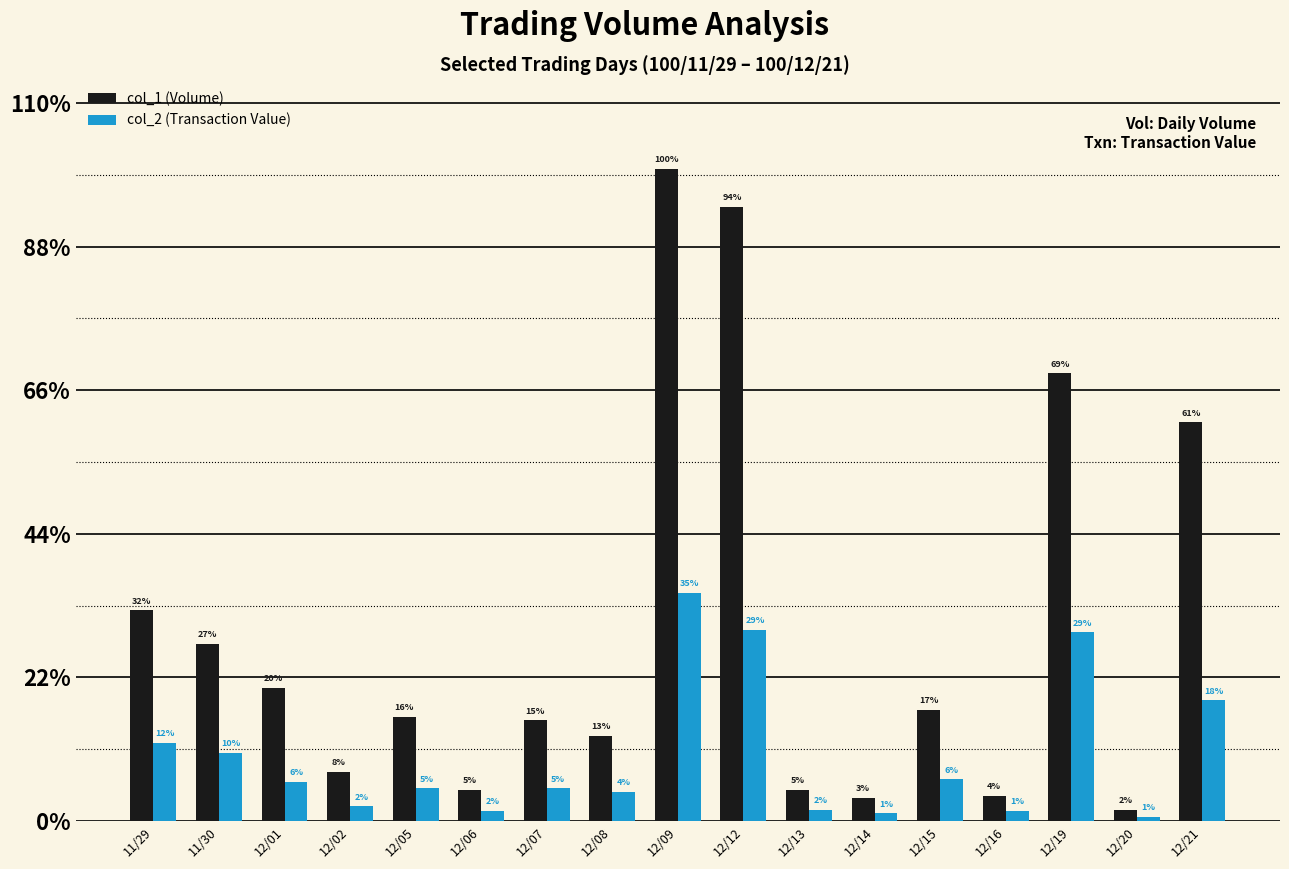

Which has a higher value, 12/19 or 12/14?

12/19